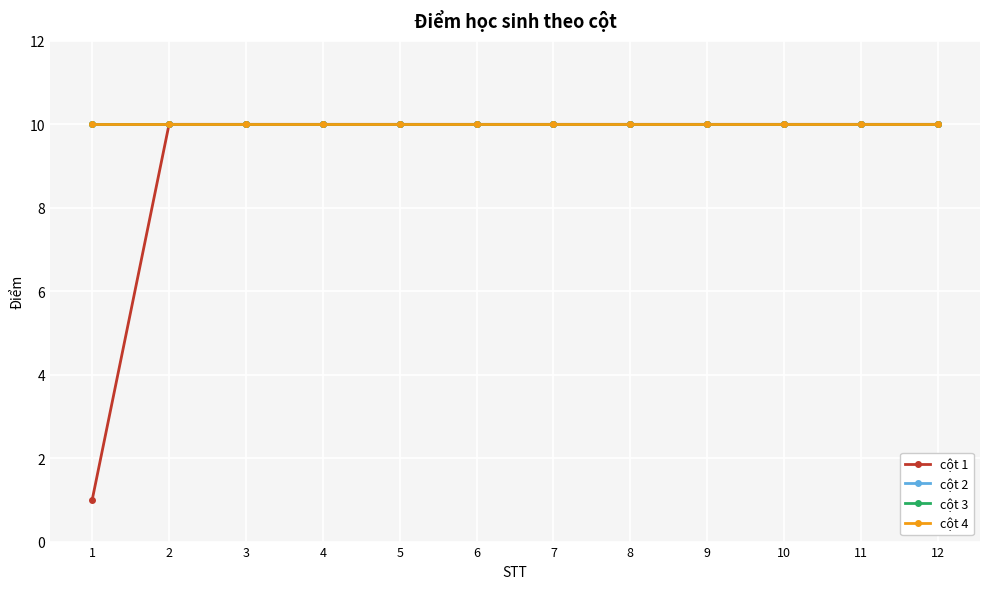

Is the value of cột 1 at 1 greater than the value of cột 3 at 7?

No